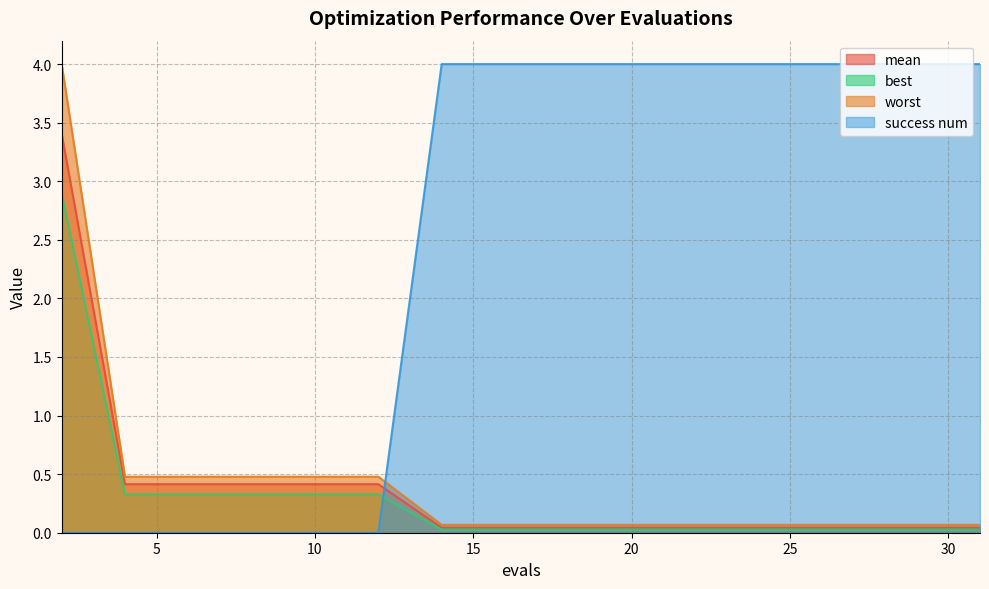

Reading right to left, list all the values displayed in this chart.

mean: 31=0.0	29=0.0	27=0.0	25=0.0	23=0.0	21=0.0	19=0.0	18=0.0	16=0.0	14=0.0	12=0.4	10=0.4	8=0.4	6=0.4	4=0.4	2=3.4
best: 31=0.0	29=0.0	27=0.0	25=0.0	23=0.0	21=0.0	19=0.0	18=0.0	16=0.0	14=0.0	12=0.3	10=0.3	8=0.3	6=0.3	4=0.3	2=2.9
worst: 31=0.1	29=0.1	27=0.1	25=0.1	23=0.1	21=0.1	19=0.1	18=0.1	16=0.1	14=0.1	12=0.5	10=0.5	8=0.5	6=0.5	4=0.5	2=4.0
success num: 31=4.0	29=4.0	27=4.0	25=4.0	23=4.0	21=4.0	19=4.0	18=4.0	16=4.0	14=4.0	12=0.0	10=0.0	8=0.0	6=0.0	4=0.0	2=0.0